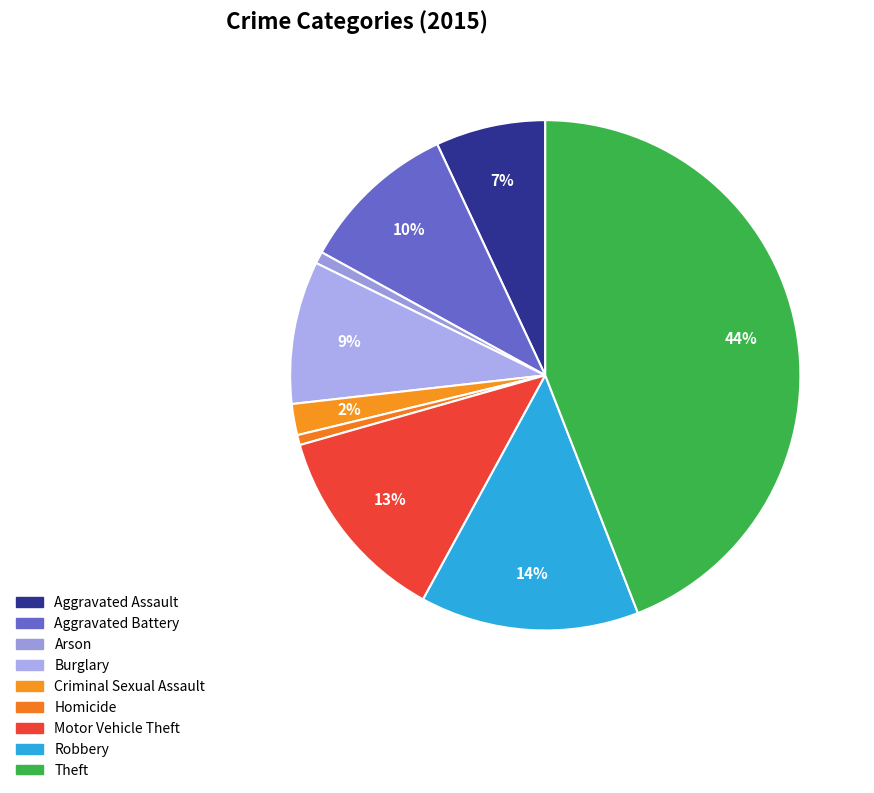

How many slices are in this pie chart?

9